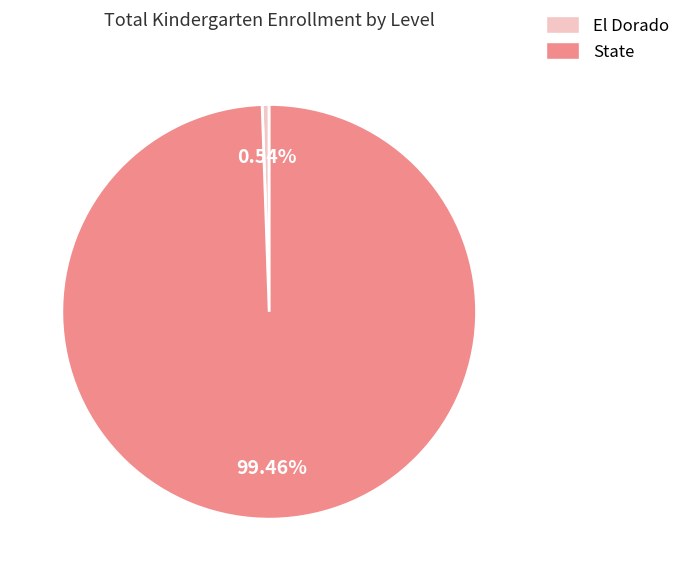

True or false: El Dorado accounts for 11% of the total.

False